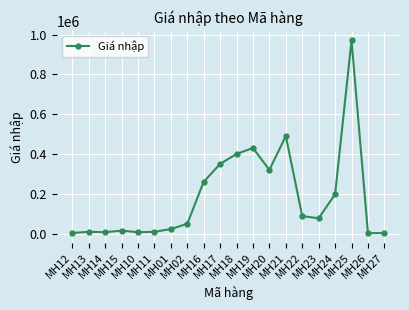

What is the maximum value shown in the chart?

970000